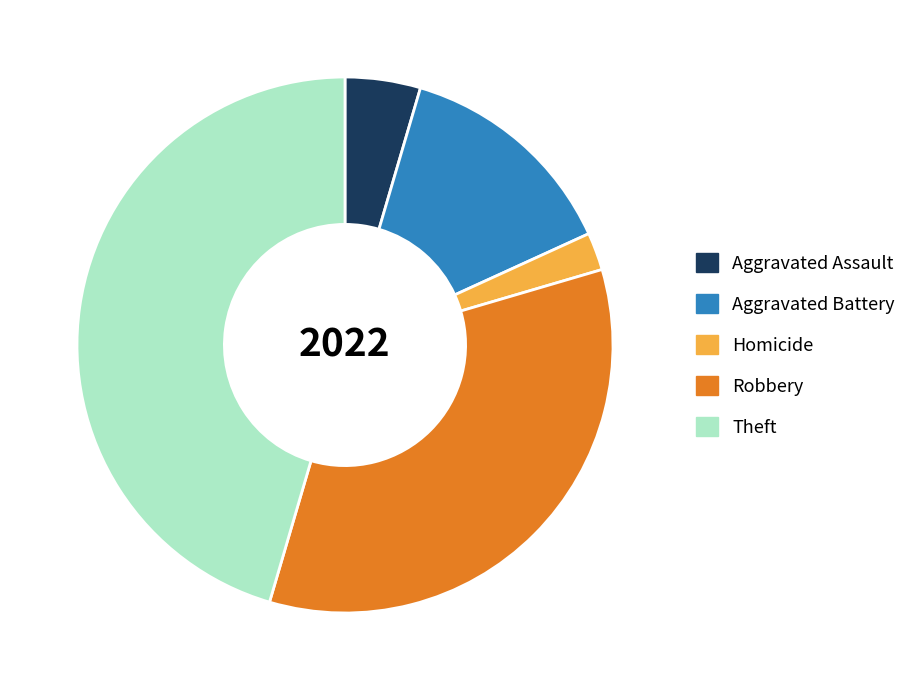

Which slice is the smallest?

Homicide